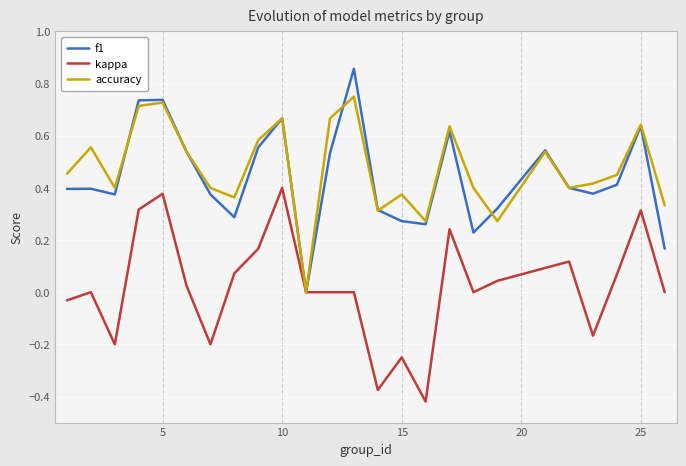

List the series in order of their peak value, lowest first.

kappa, accuracy, f1